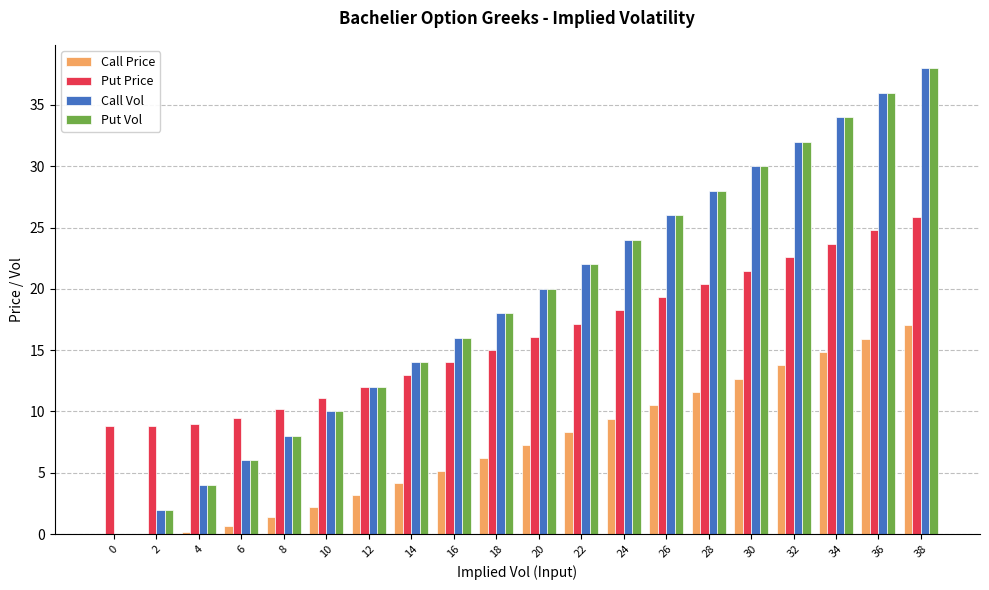

Does the chart contain stacked bars?

No